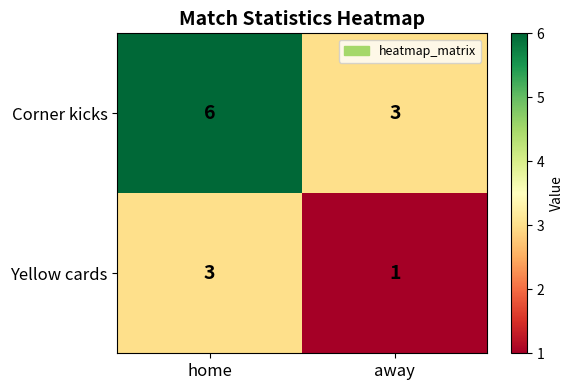

What is the sum of all Corner kicks values?

9